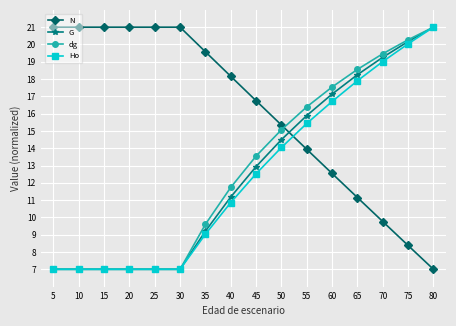

Is the value of Ho at 50 greater than the value of G at 40?

Yes